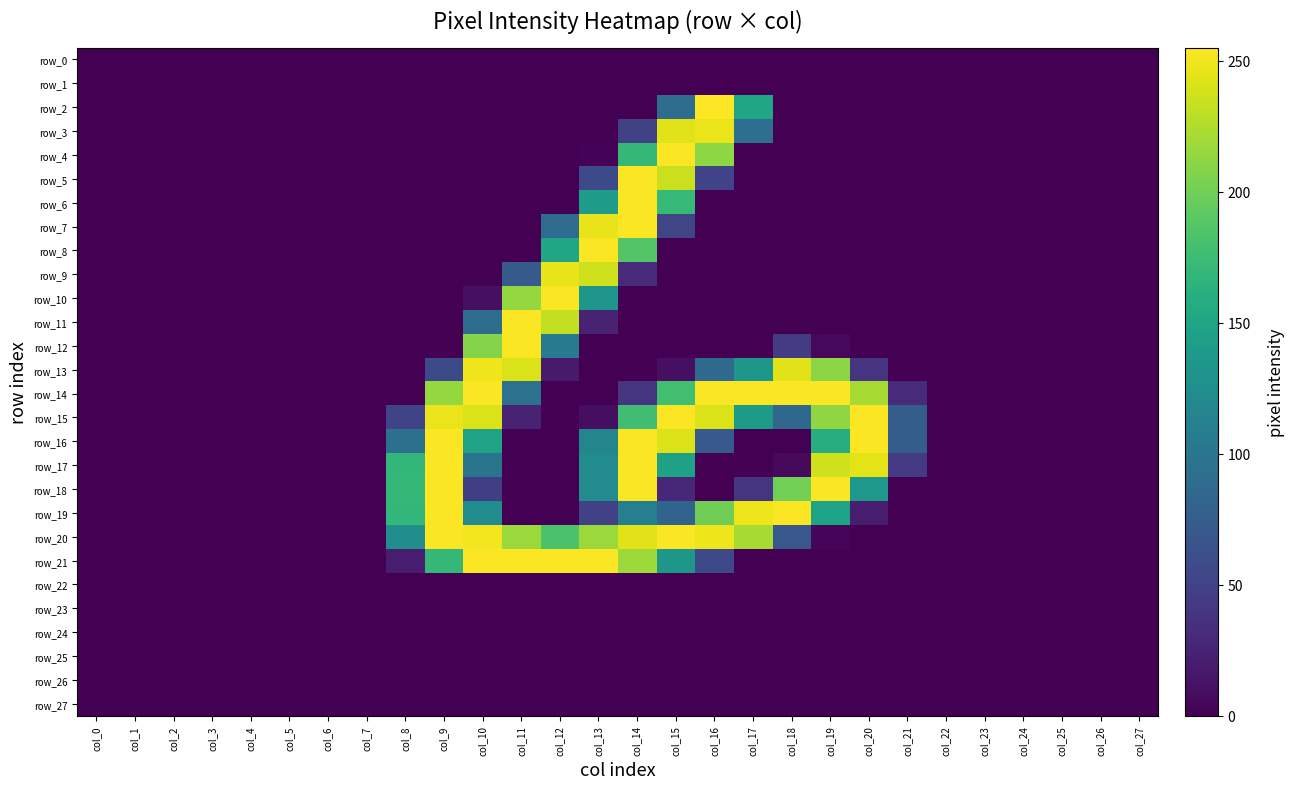

The row_11 series shows 124 at col_25. True or false?

False